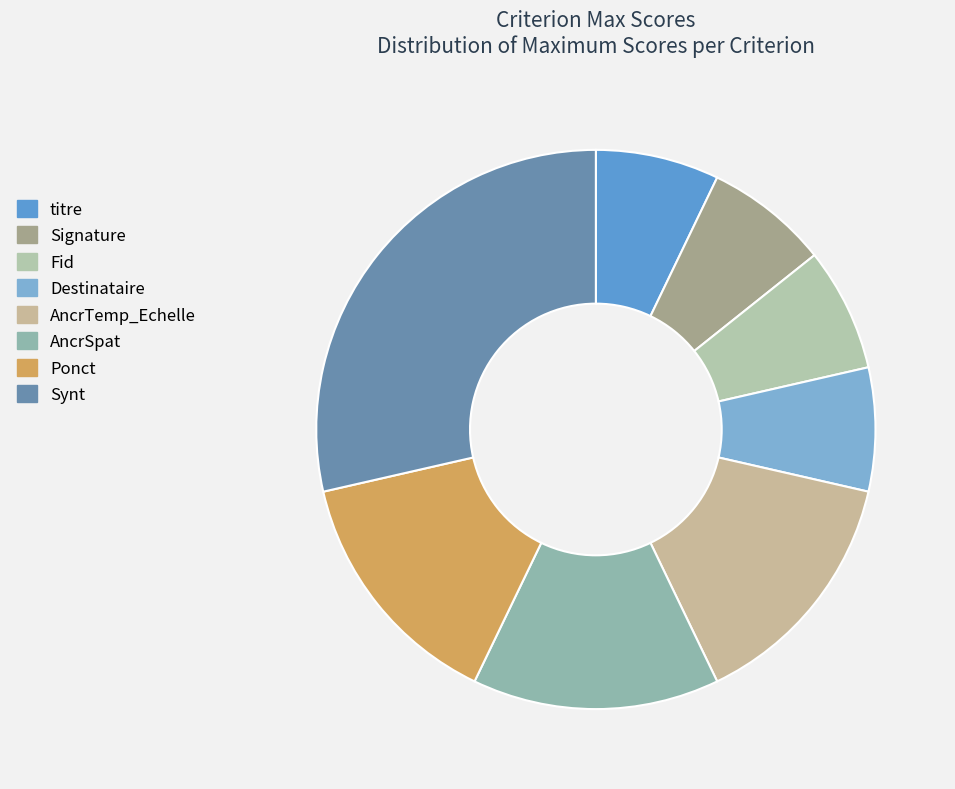

The AncrTemp_Echelle slice represents 26% of the pie. True or false?

False